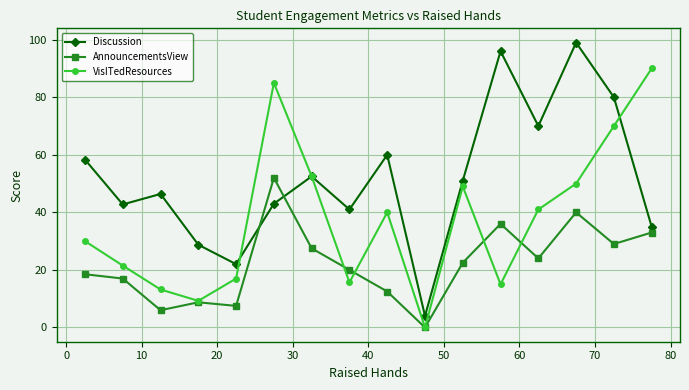

Which series has the largest range (max minus min)?

Discussion